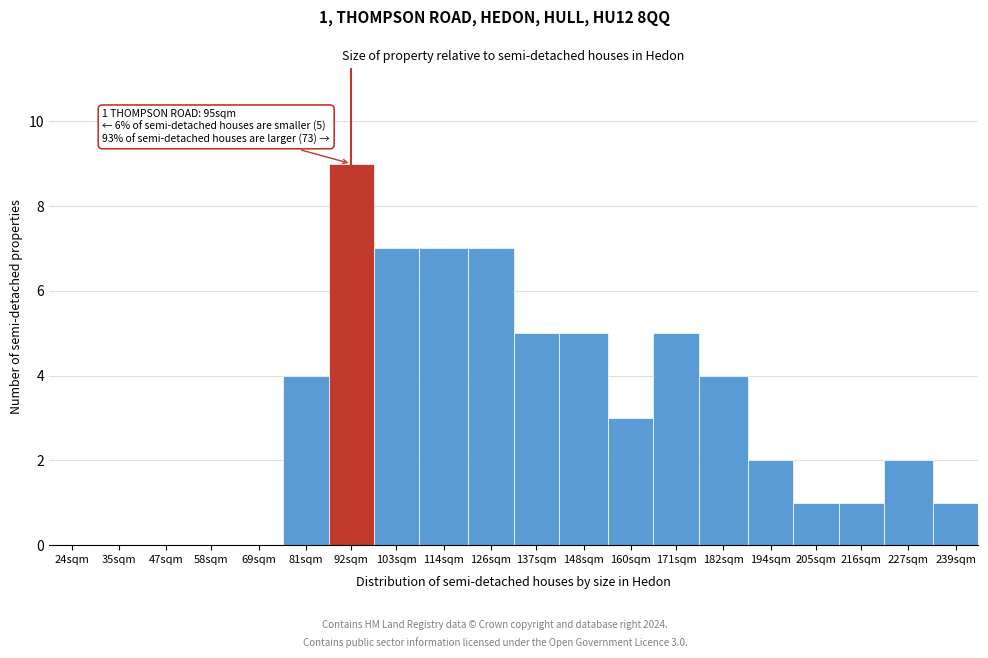

Reading right to left, extract all data points from this chart.

239sqm=1	227sqm=2	216sqm=1	205sqm=1	194sqm=2	182sqm=4	171sqm=5	160sqm=3	148sqm=5	137sqm=5	126sqm=7	114sqm=7	103sqm=7	92sqm=9	81sqm=4	69sqm=0	58sqm=0	47sqm=0	35sqm=0	24sqm=0